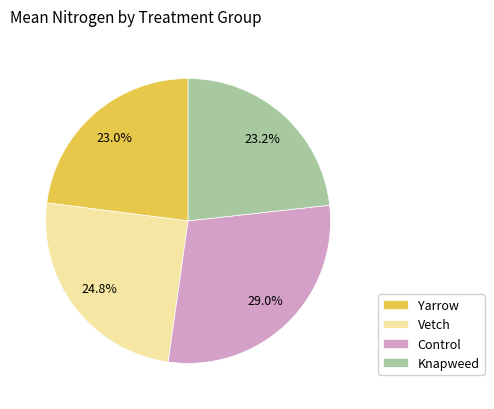

What is the ratio of the value at Knapweed to the value at Yarrow?

1.0